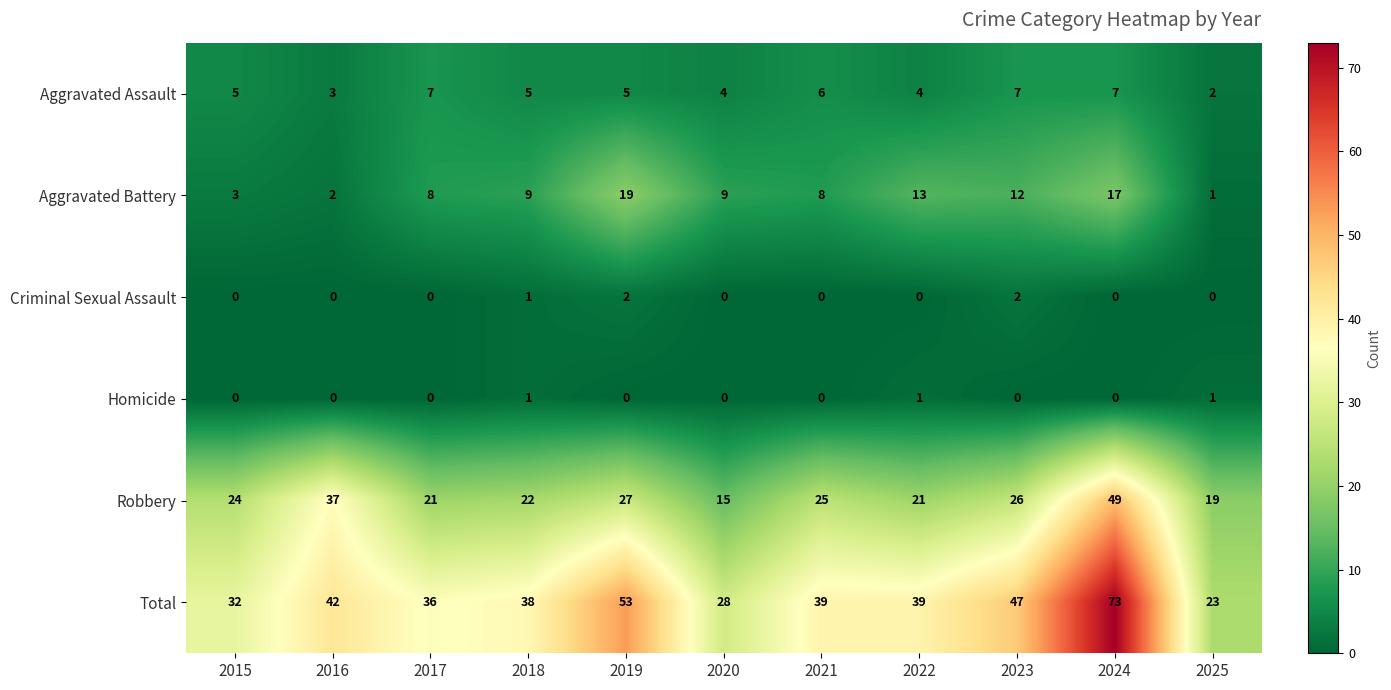

True or false: Criminal Sexual Assault has a value of 0 at 2025.

True